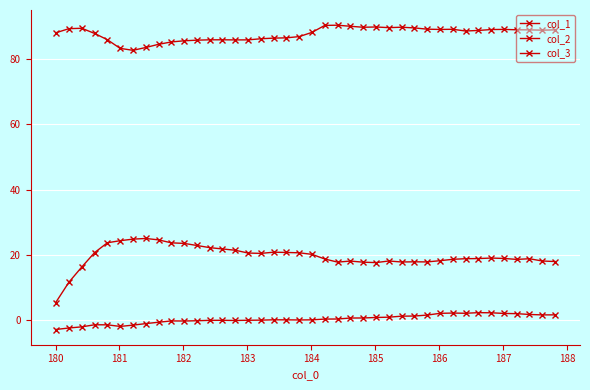

True or false: col_1 and col_3 cross at least once.

False